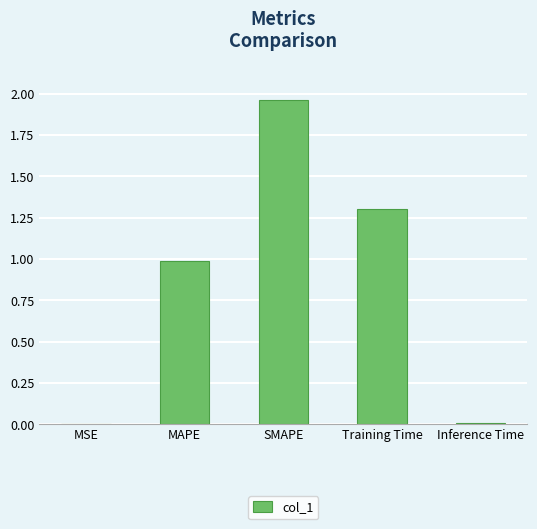

What is the change in value from MAPE to Training Time?

+0.3